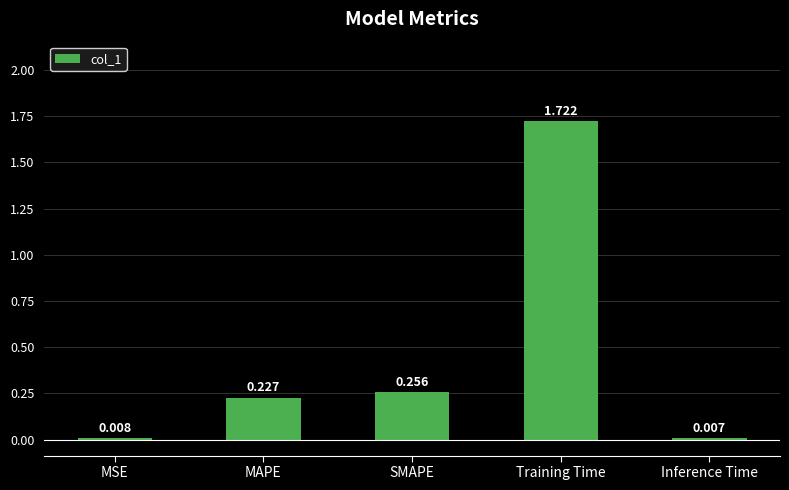

Count the number of data series in this chart.

1